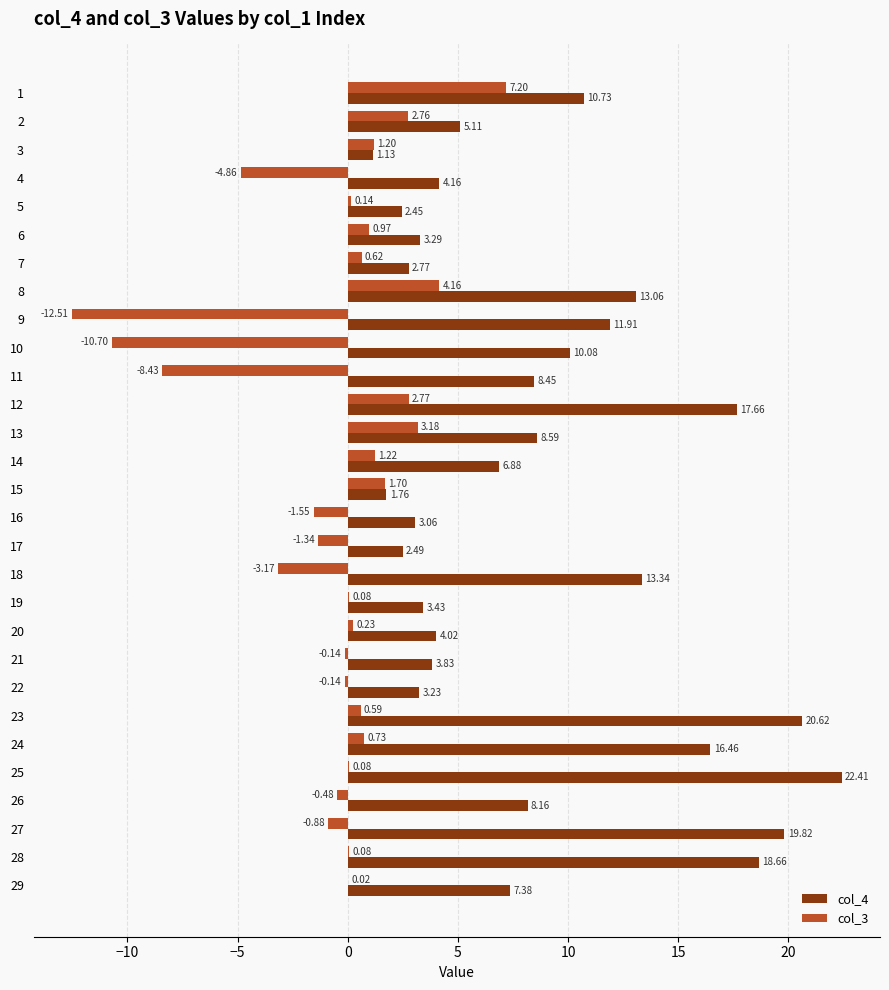

Which category has the highest value across all series?

25